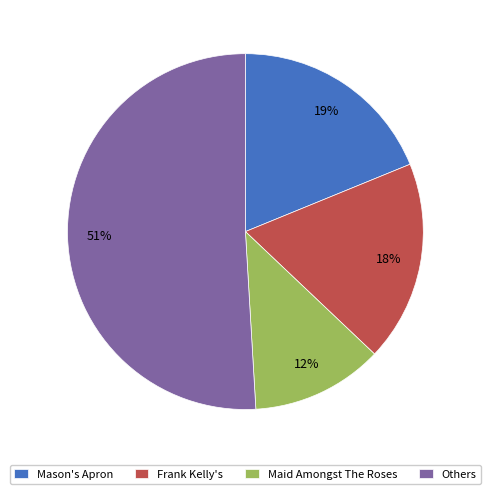

Is the sum of Mason's Apron and Frank Kelly's greater than half?

No